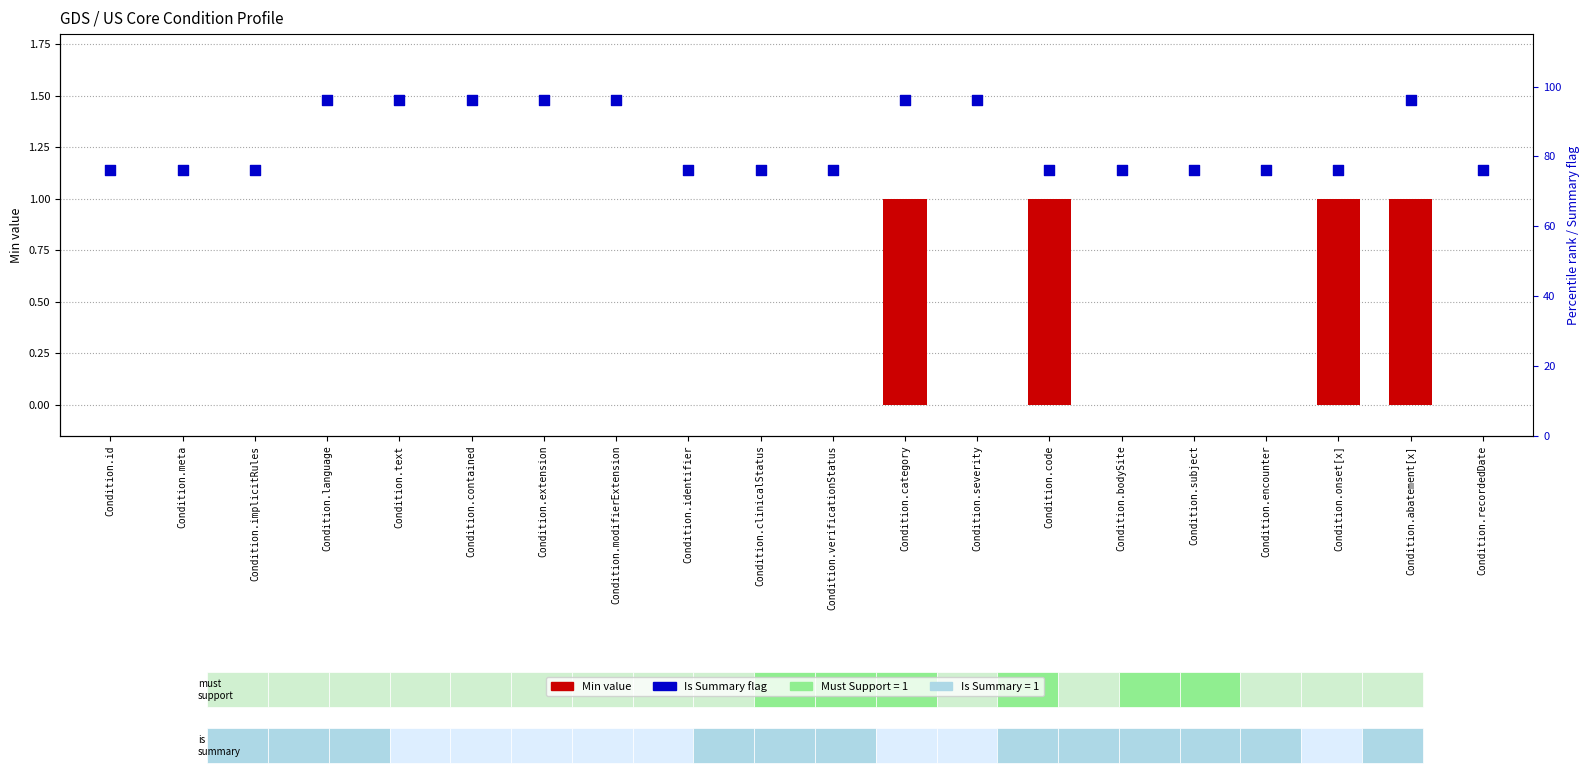

Is the value of Min at Condition.subject greater than the value of Is Summary (percentile rank) at Condition.category?

No